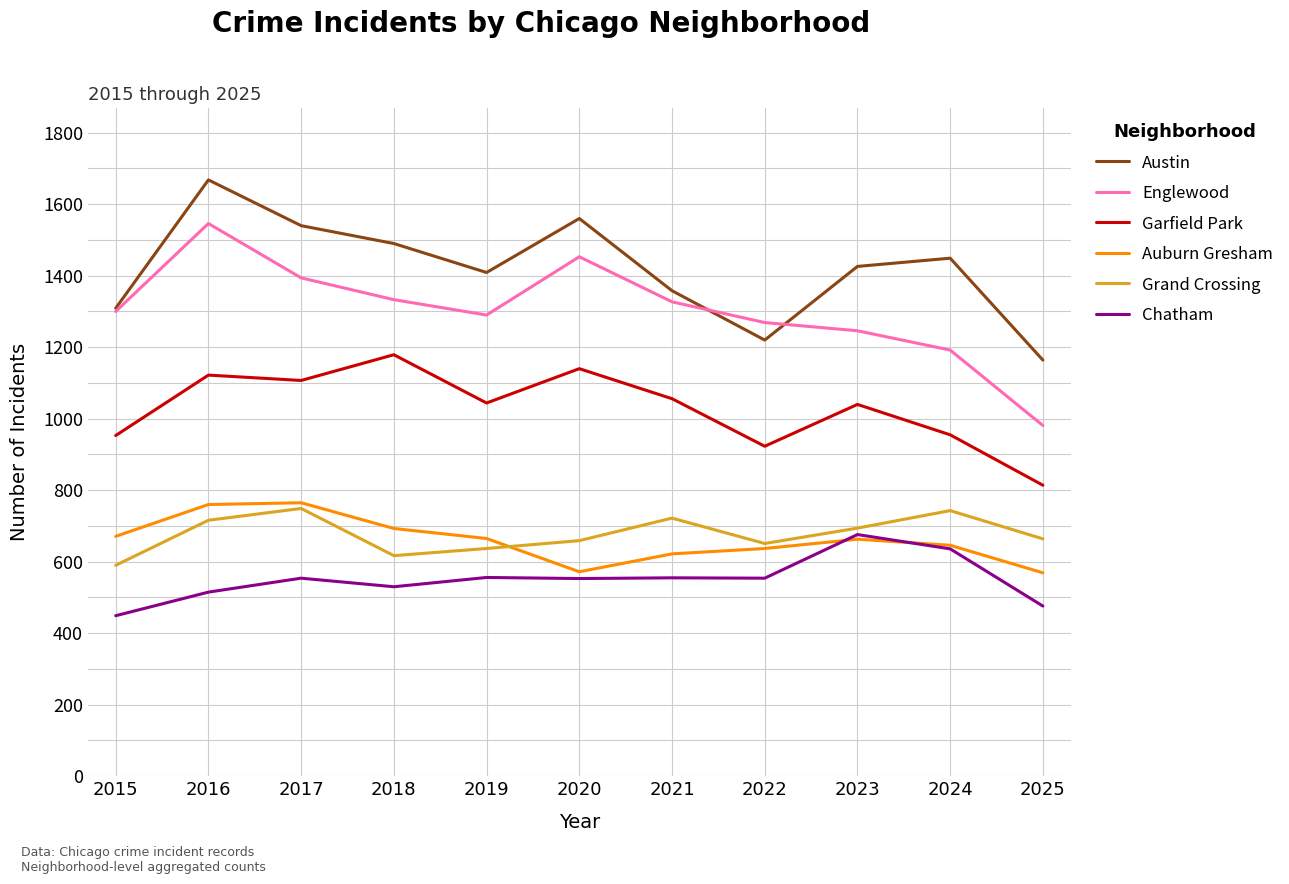

Which series has the largest total across all categories?

Austin